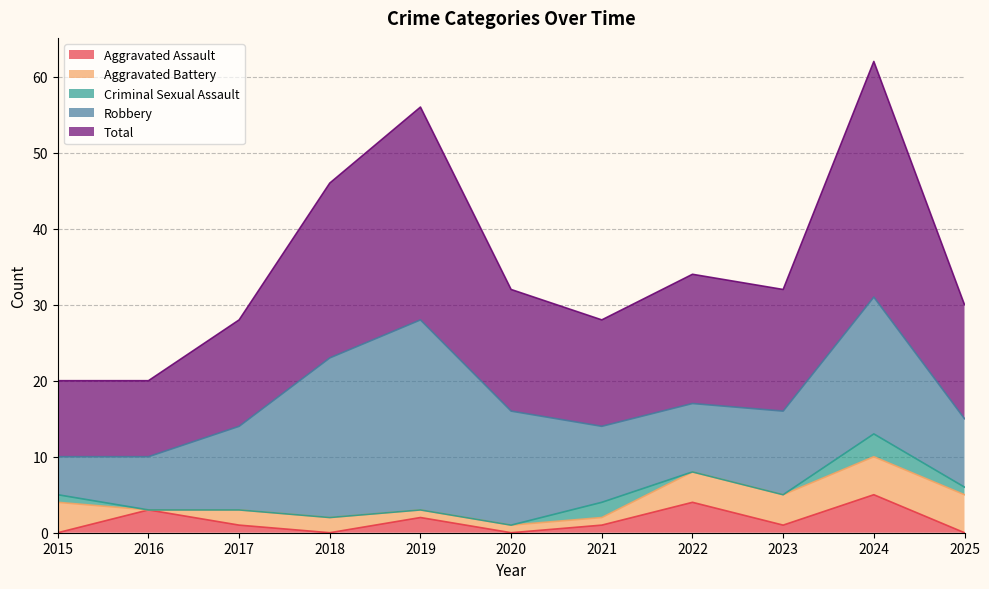

How many values in Criminal Sexual Assault are above zero?

4